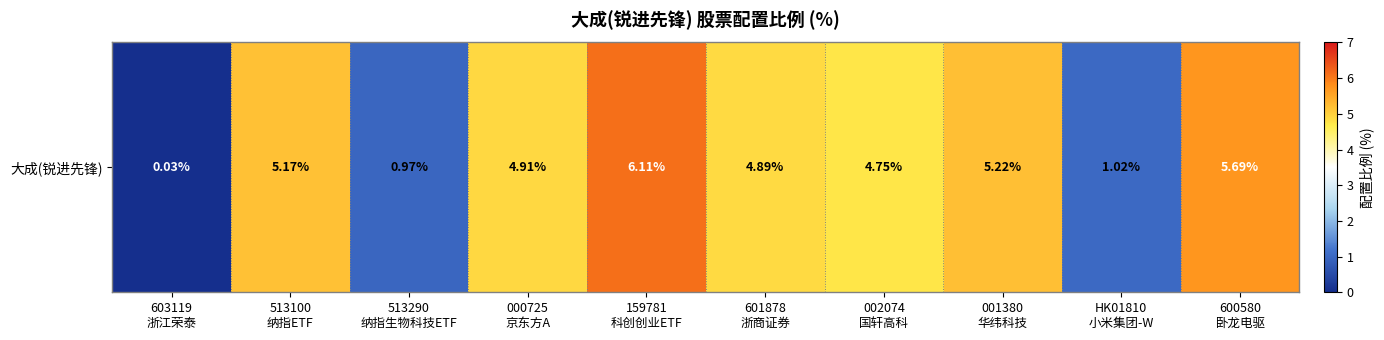

The chart shows a value of 3.9 at 600580
卧龙电驱. True or false?

False